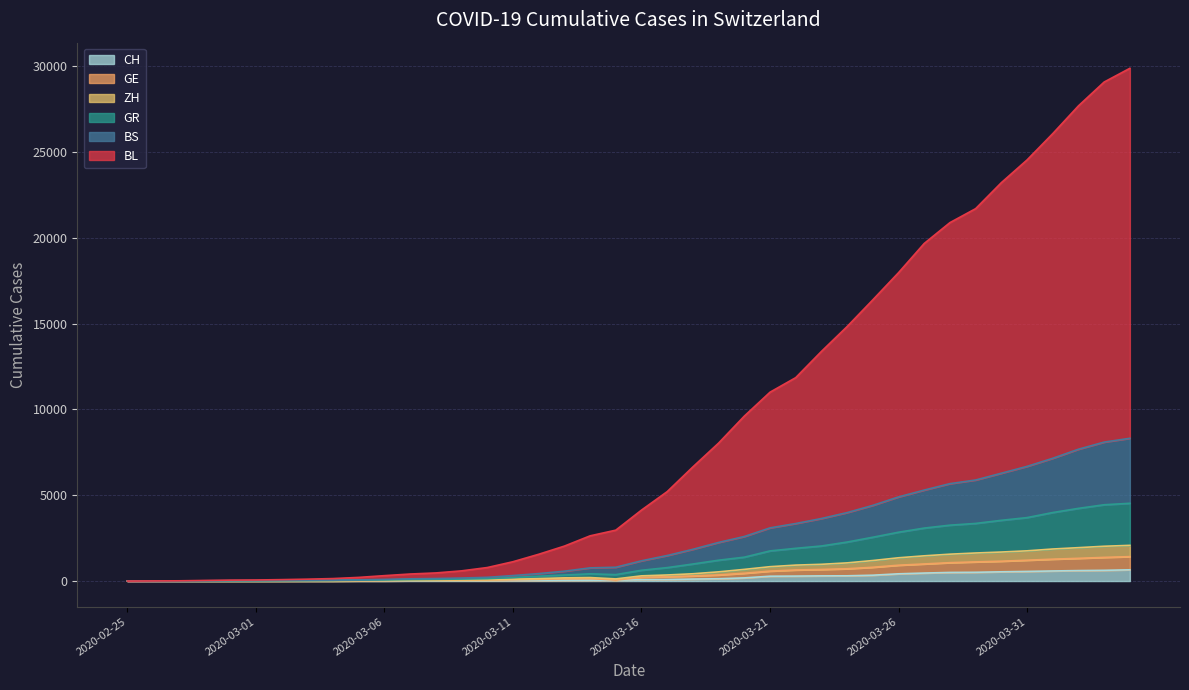

What is the spread (max minus min) of values at 2020-03-04?

143